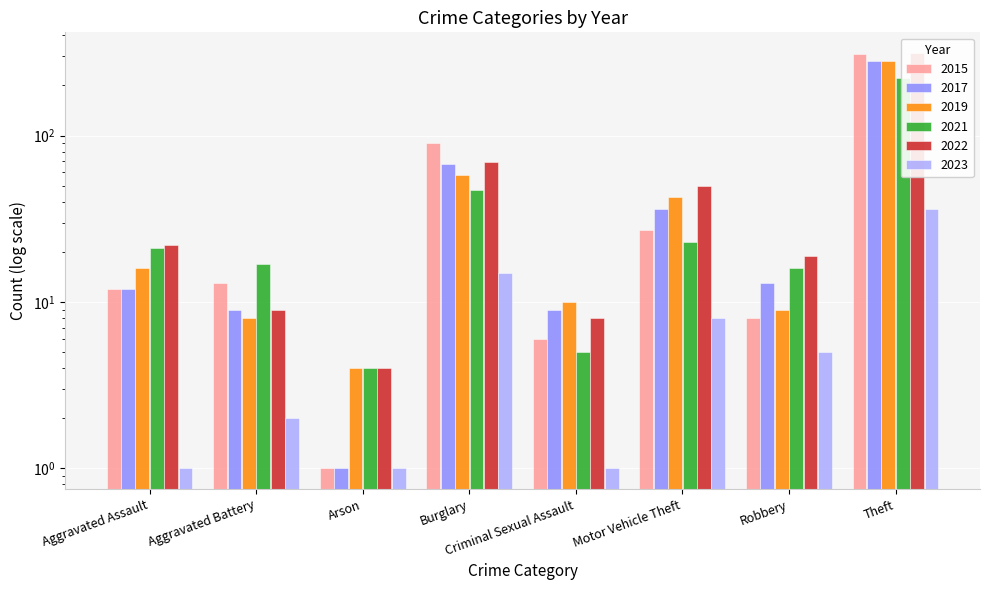

The value of 2022 at Aggravated Assault is 22. True or false?

True